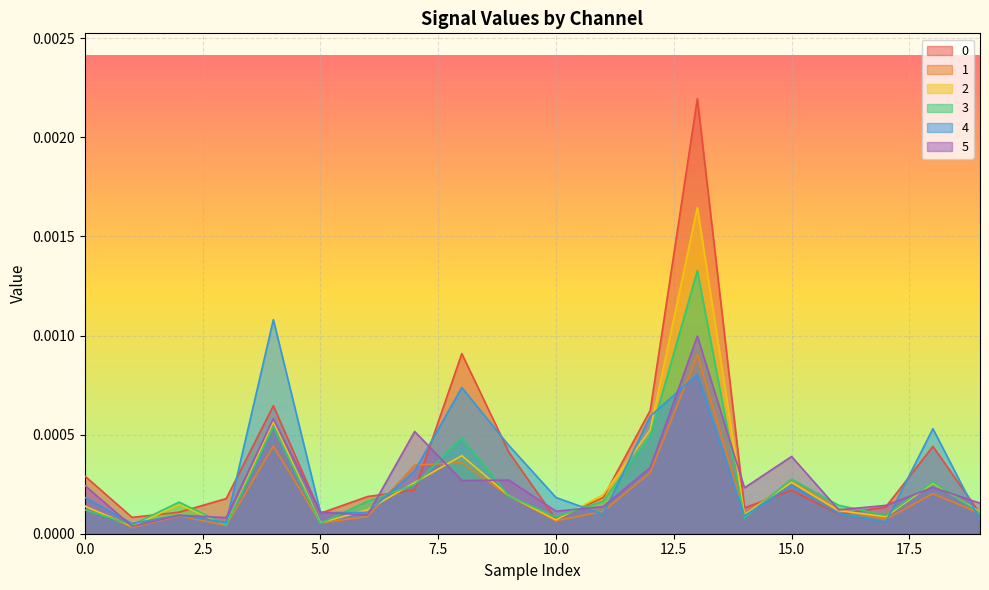

How many interior local peaks does the 1 series have?

6